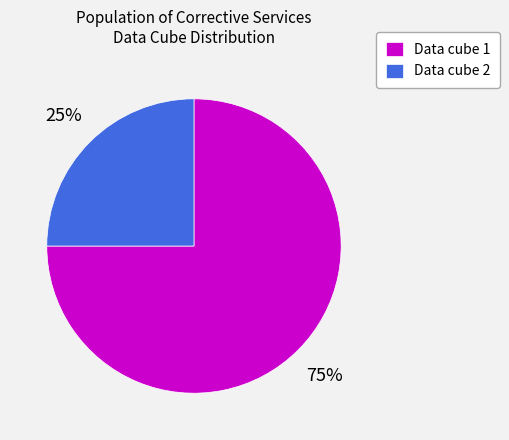

Which slice is the smallest?

Data cube 2